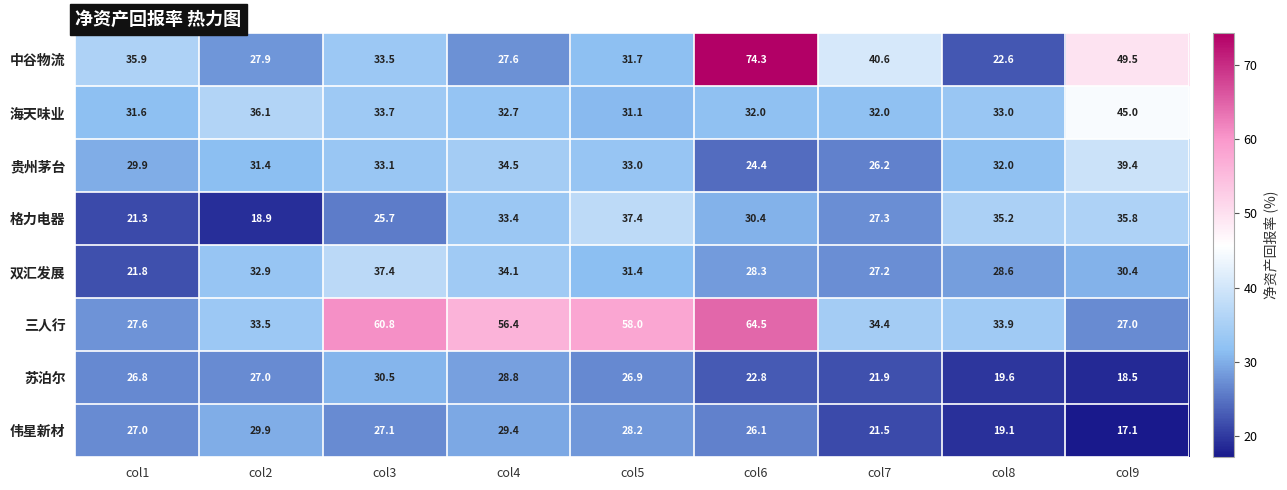

Is the value of 三人行 at col5 greater than the value of 中谷物流 at col6?

No